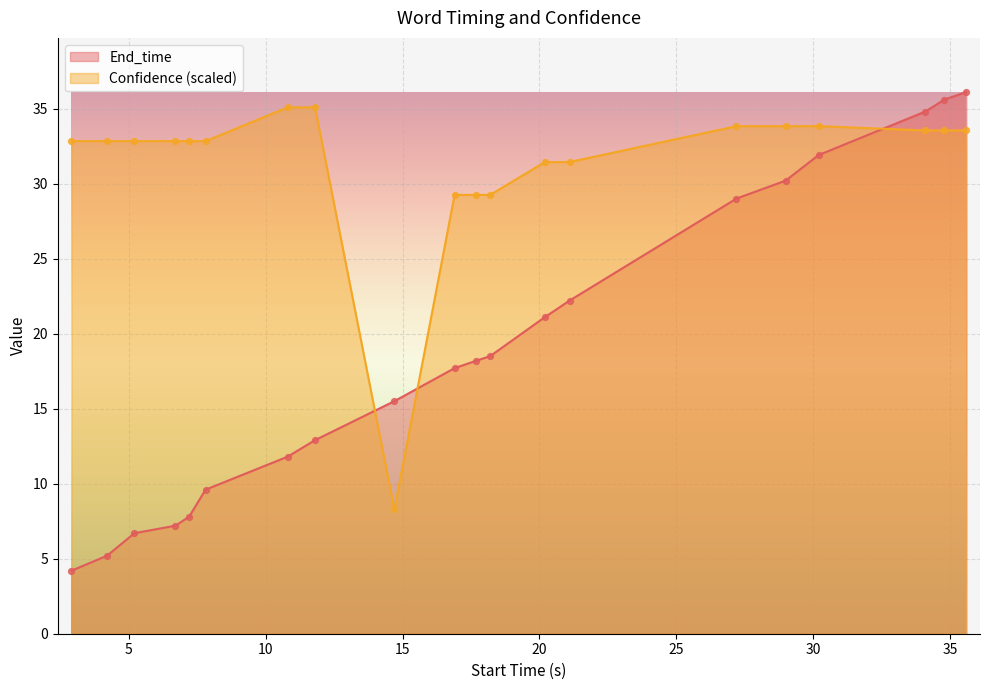

Which series has the largest total across all categories?

Confidence (scaled)